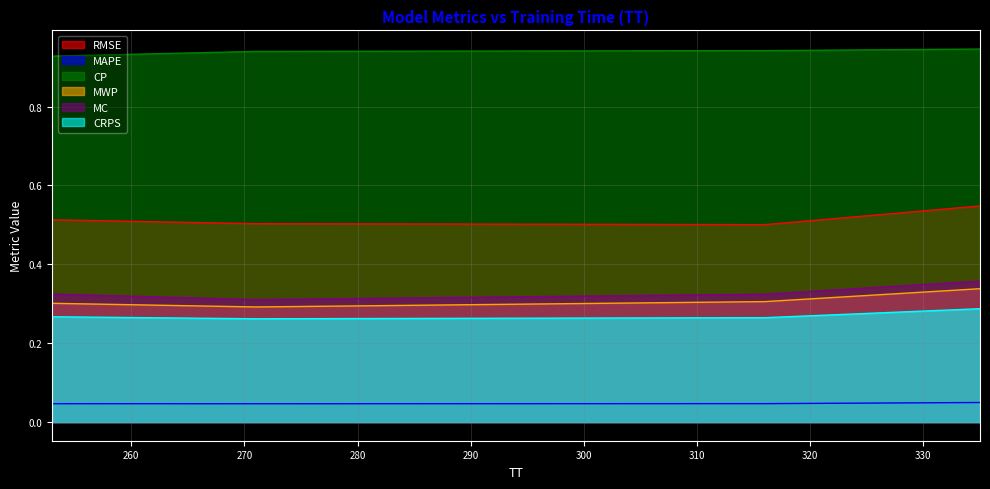

At which label is MC closest to 0?

271